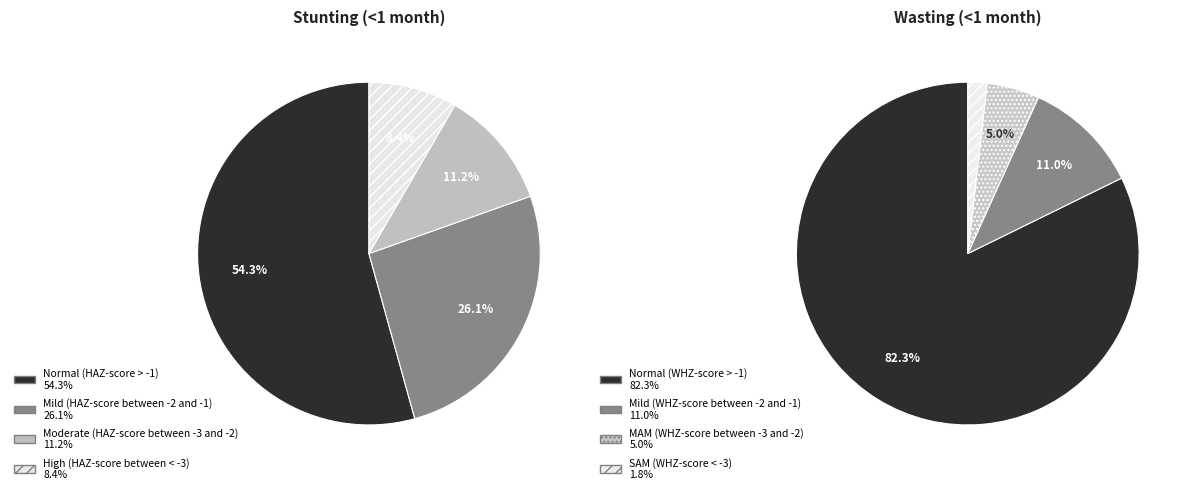

Rank the series by their average value, from highest to lowest.

stunting_values, wasting_values